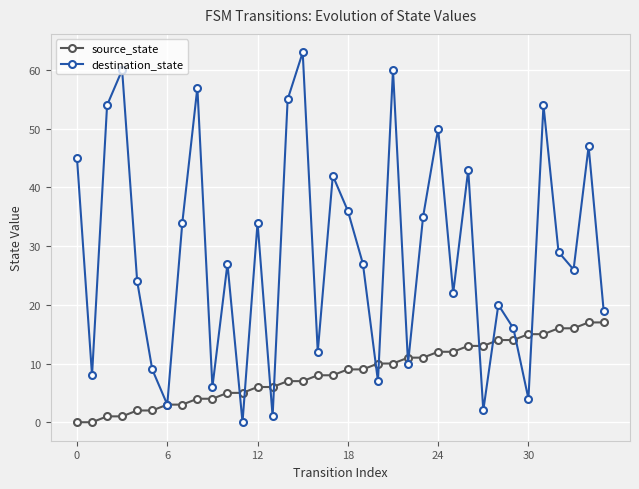

At how many categories does at least one series exceed 40?

12